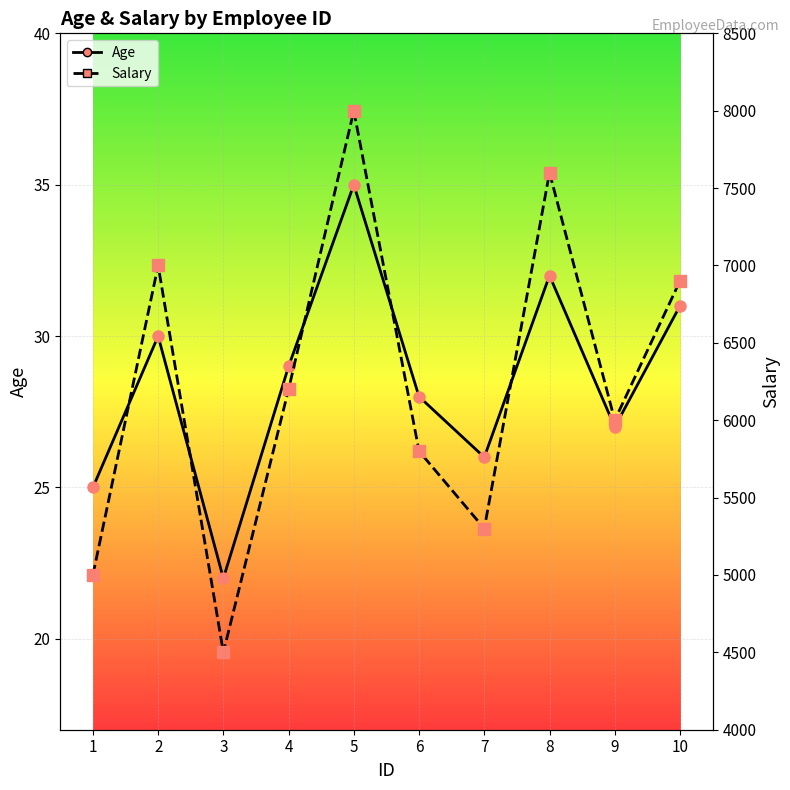

What is the approximate value of Salary at 9?

6000